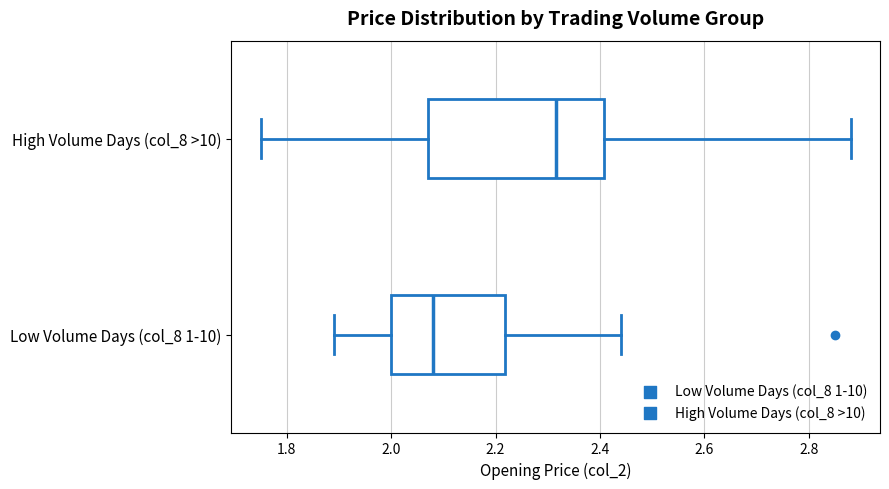

Which box is the widest, from its left edge to its right edge?

High Volume Days (col_8 >10)